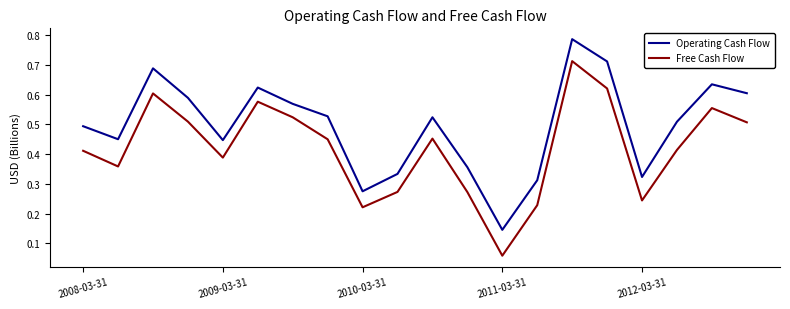

Which series has the largest range (max minus min)?

Free Cash Flow